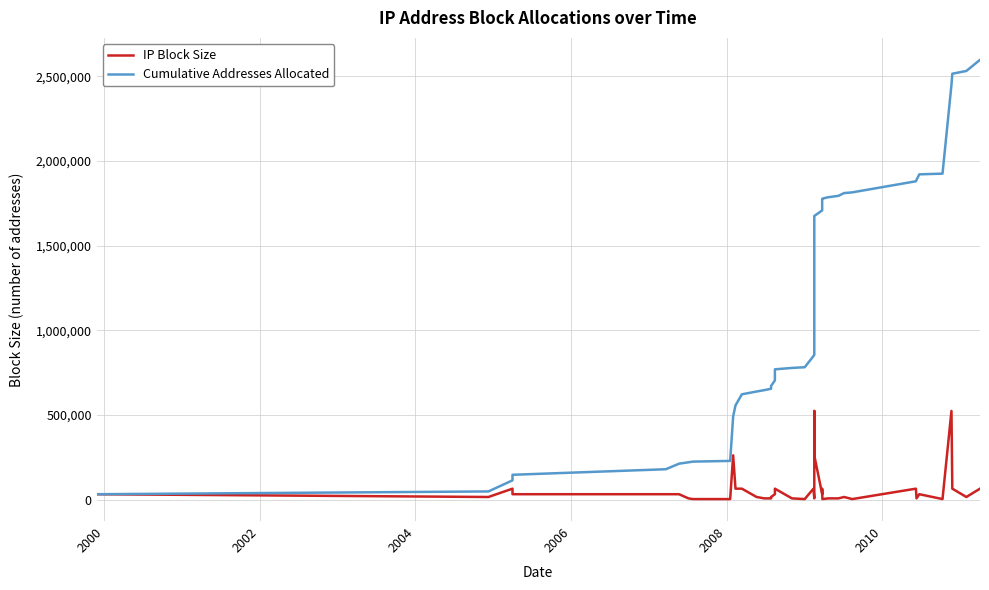

What is the sum of all IP Block Size values?

2596864